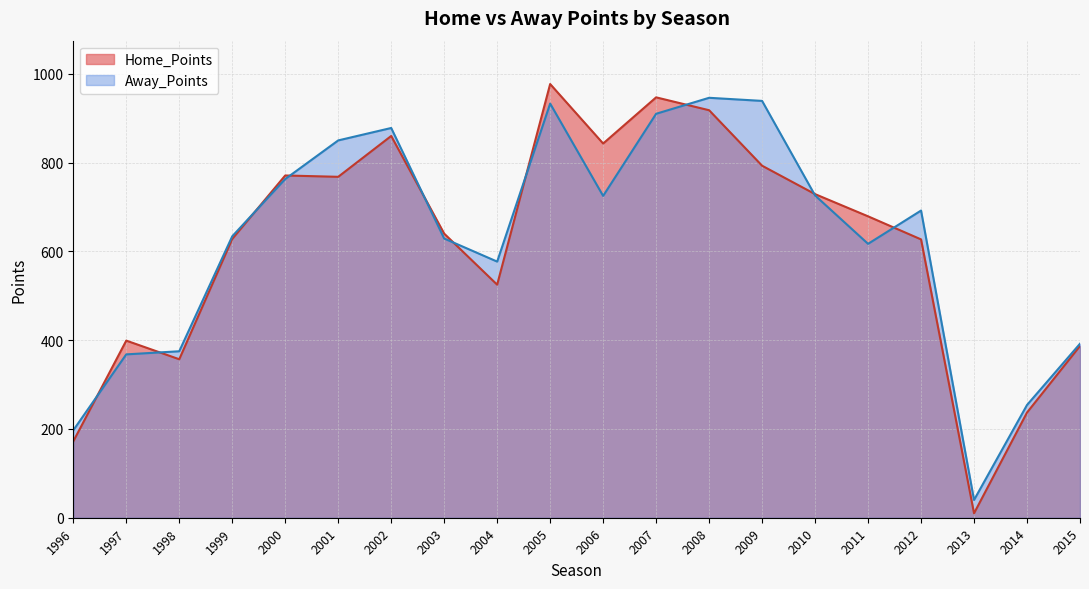

How many lines are shown in the chart?

2